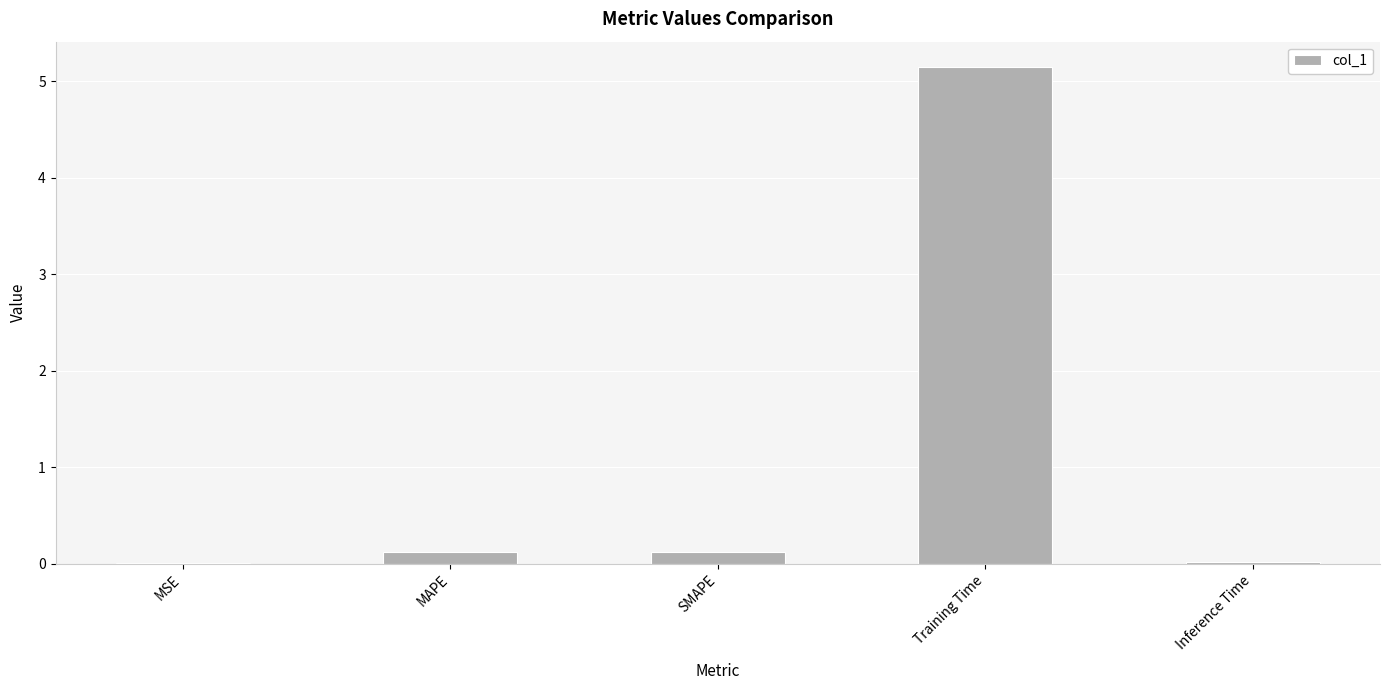

What is the maximum value shown in the chart?

5.2